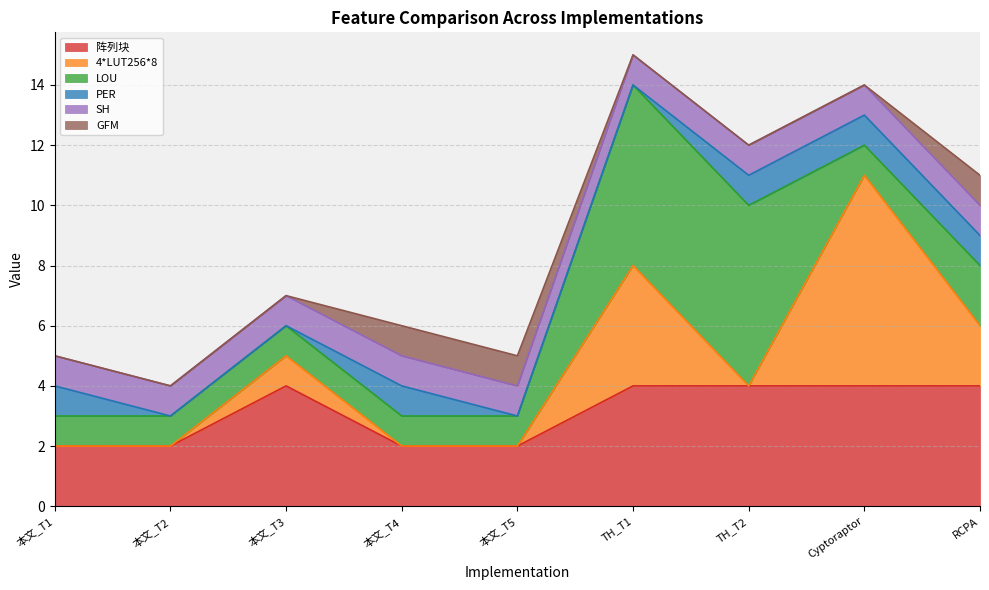

The value of 阵列块 at RCPA is 4. True or false?

True